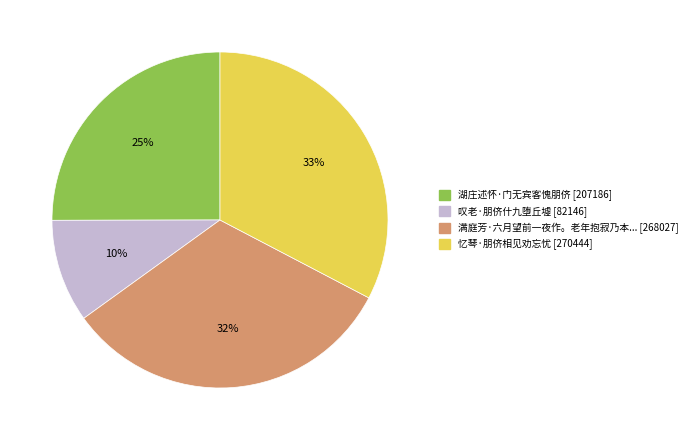

To the nearest percent, what is the difference between the largest and smallest slice percentages?

23%